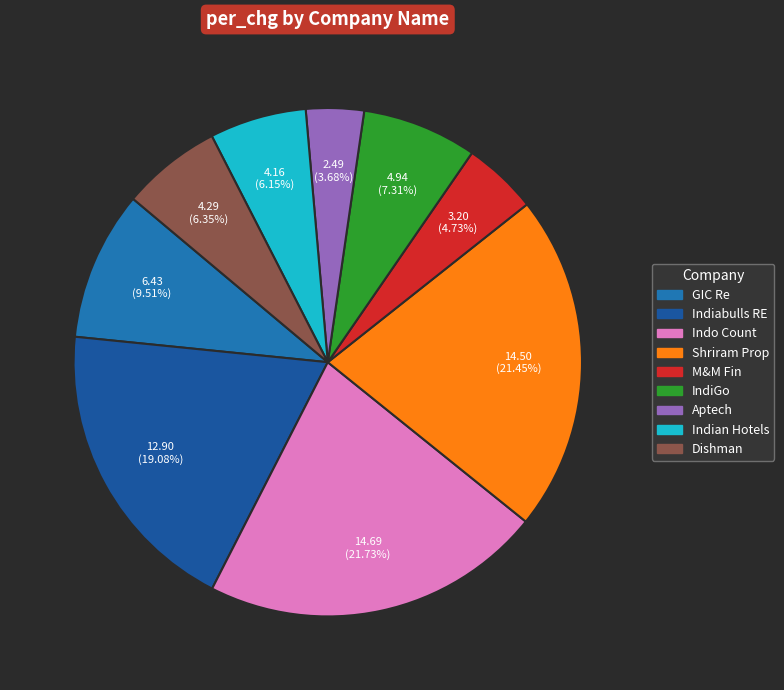

How many slices are in this pie chart?

9